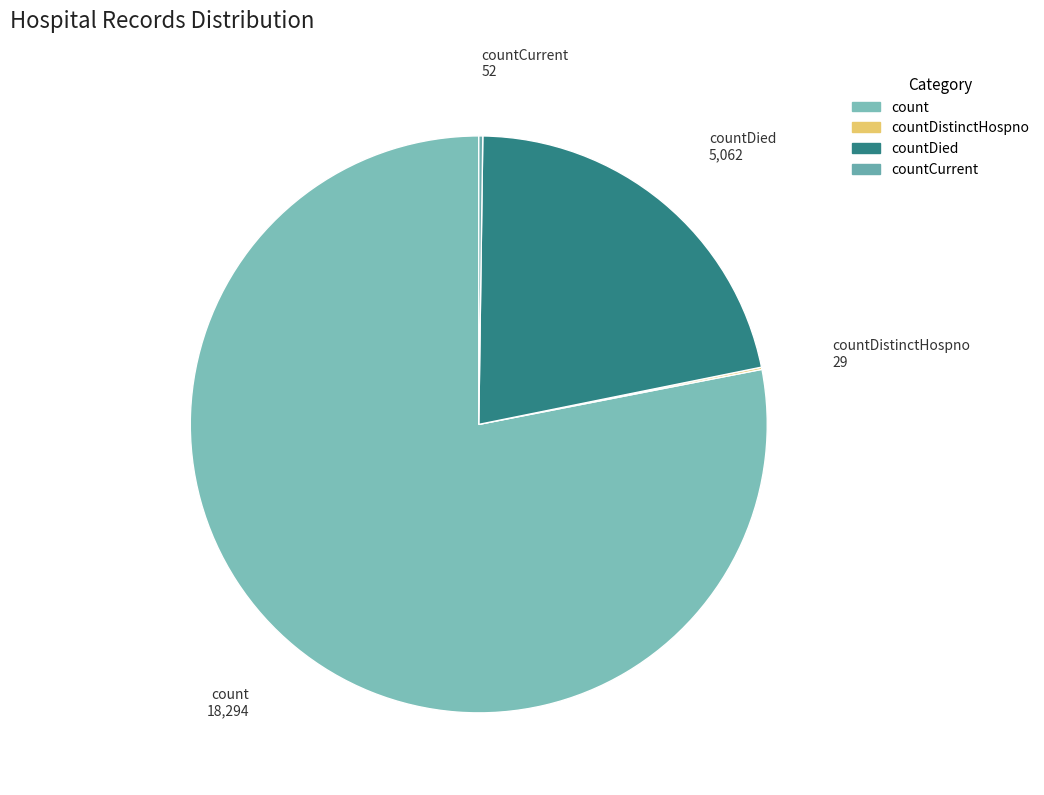

The count slice represents 78% of the pie. True or false?

True